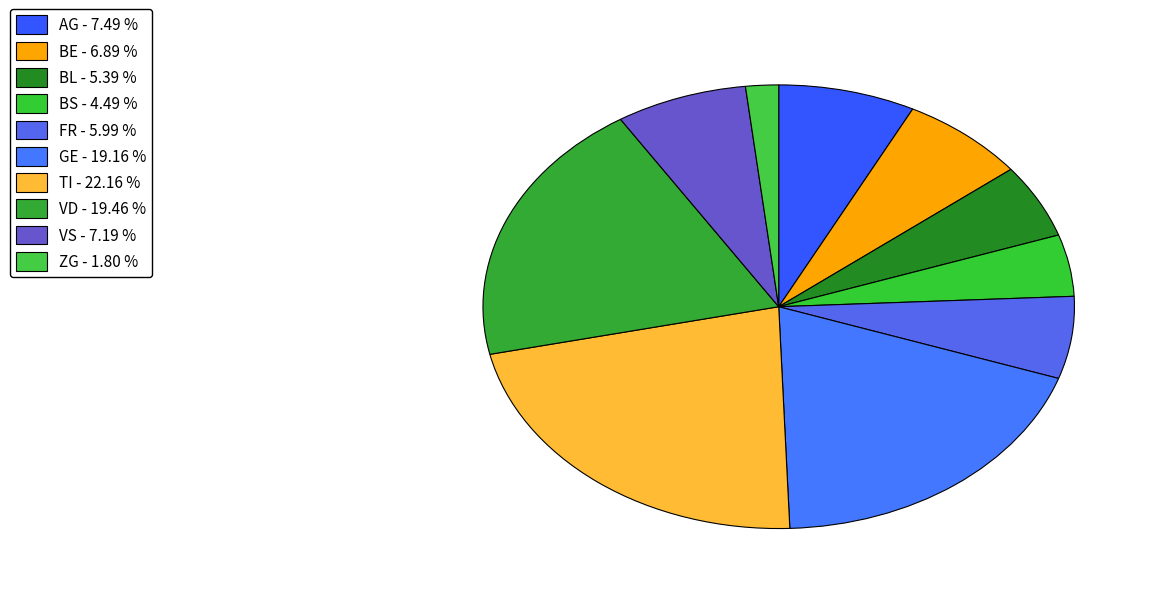

How many slices are in this pie chart?

10